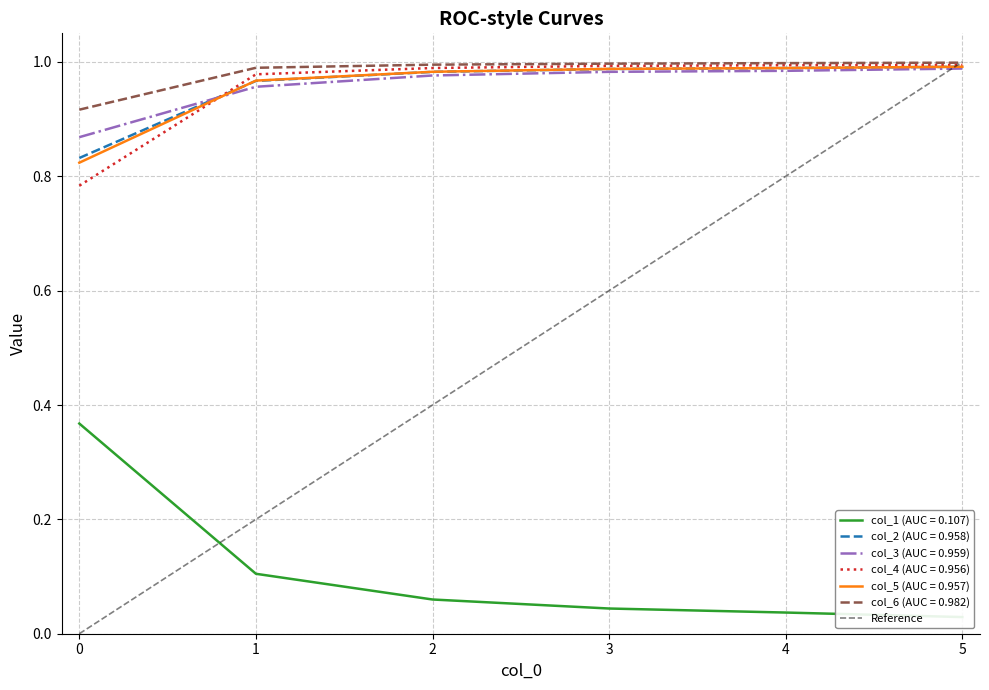

The col_2 (AUC = 0.958) series shows 0.2 at 1. True or false?

False